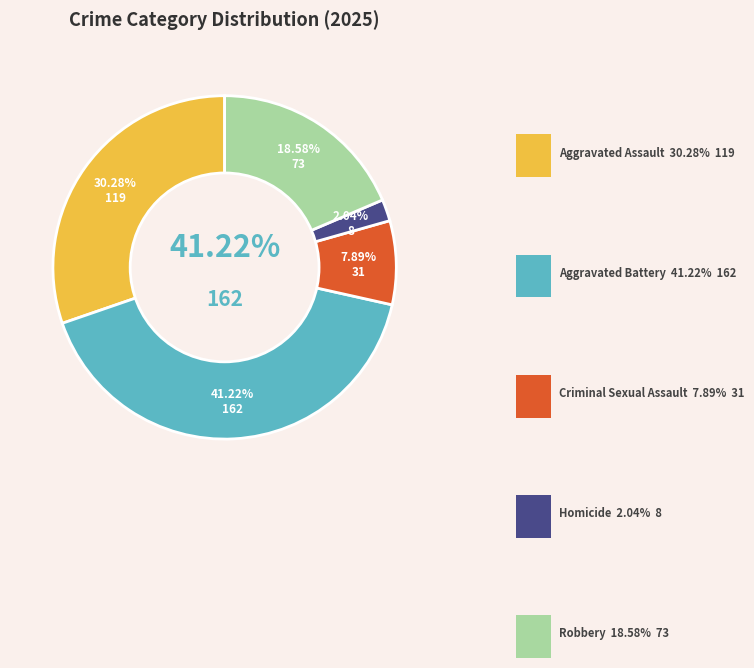

What percentage is the Homicide slice, to the nearest percent?

2%